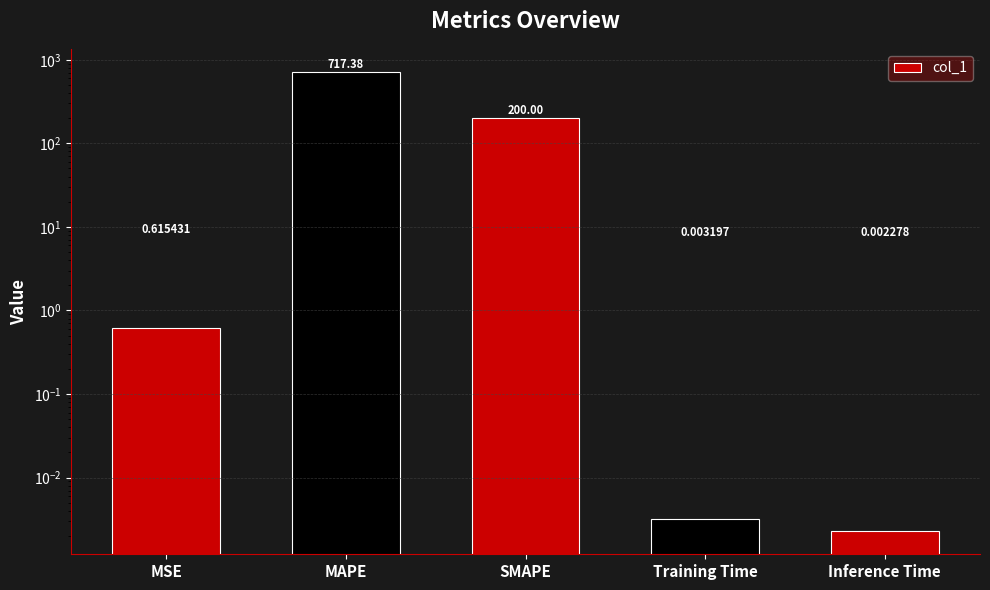

Does the chart contain stacked bars?

No